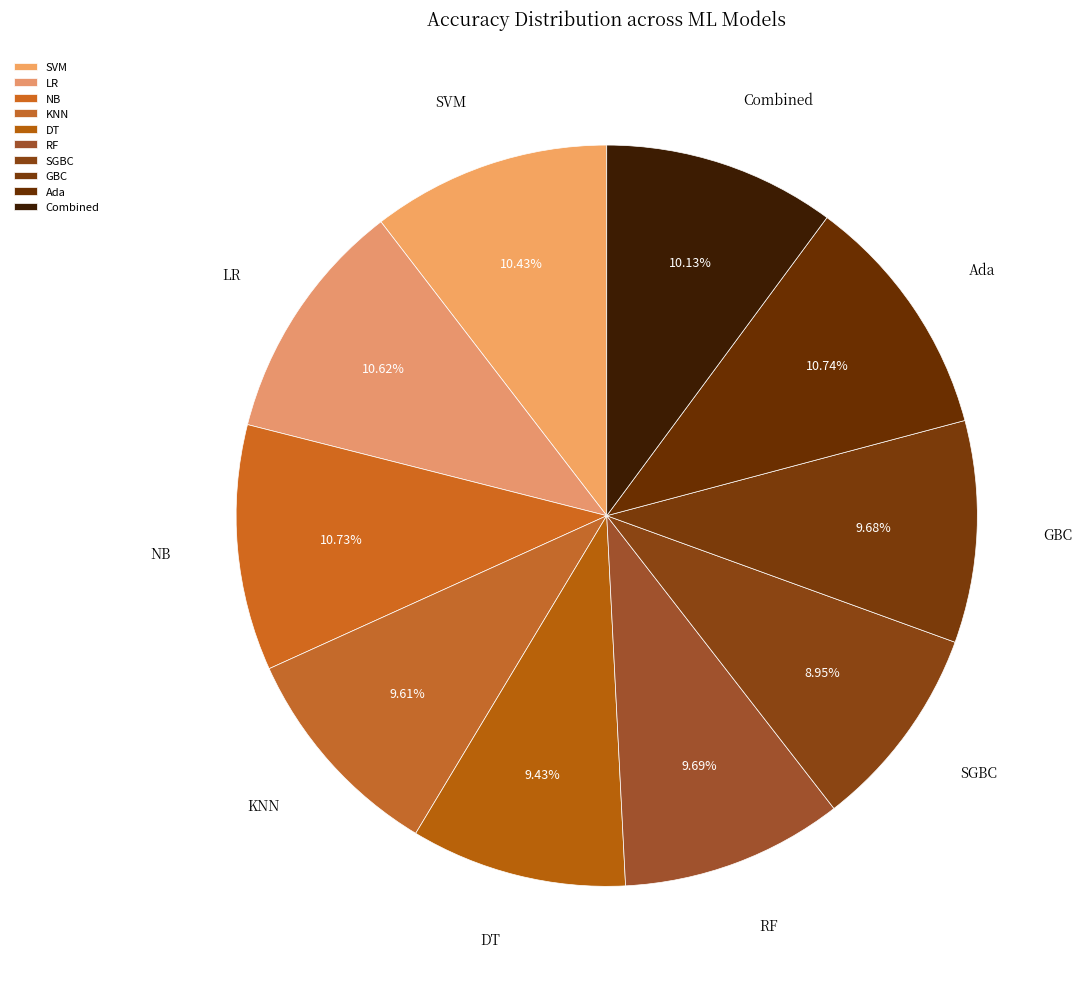

Does Ada represent more than half of the total?

No